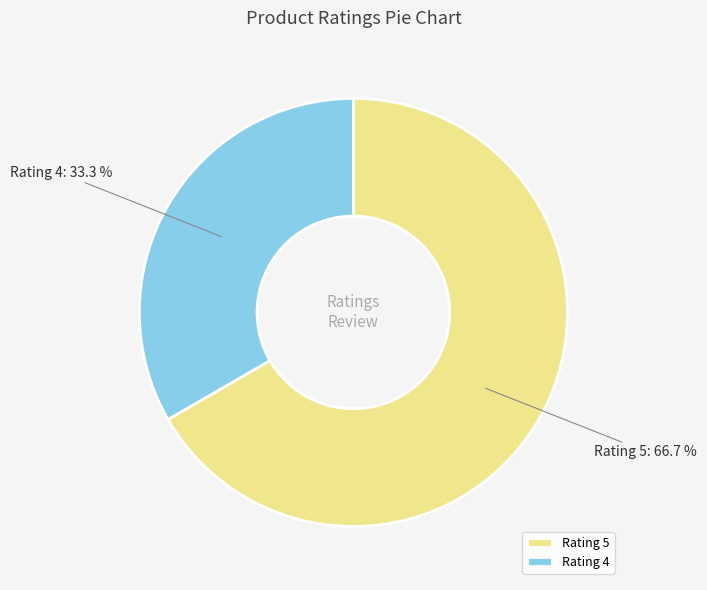

Do Rating 4 and Rating 5 together represent more than half of the pie?

Yes